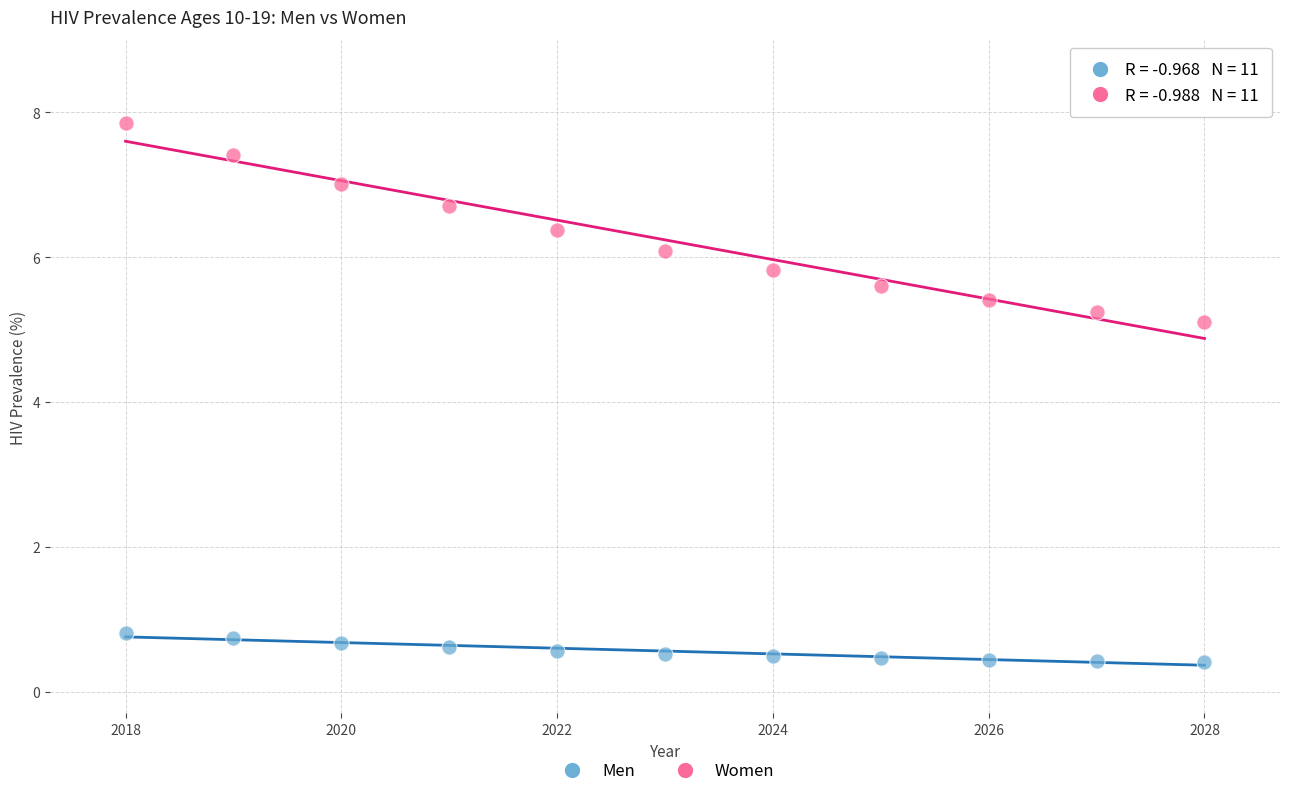

Which series contains the lowest Y value?

Men